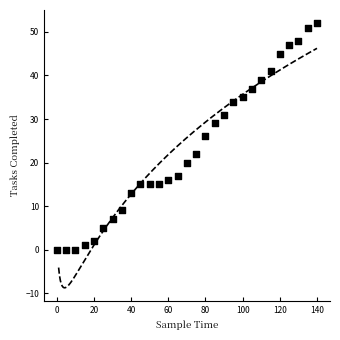

What is the range of X values (max minus min)?

140